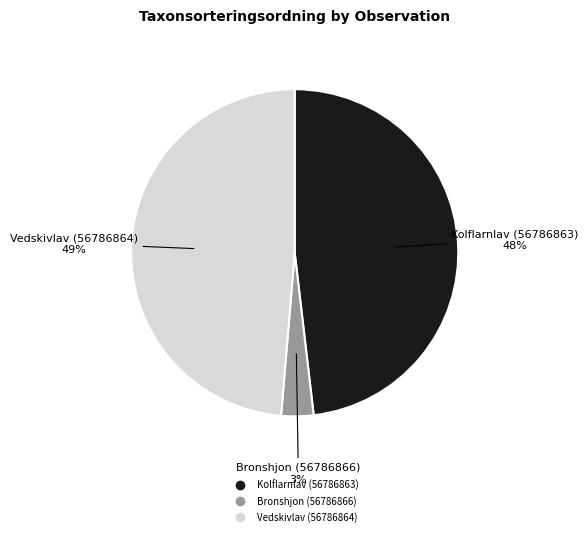

Is it true that Kolflarnlav (56786863) is 48% of the pie?

True